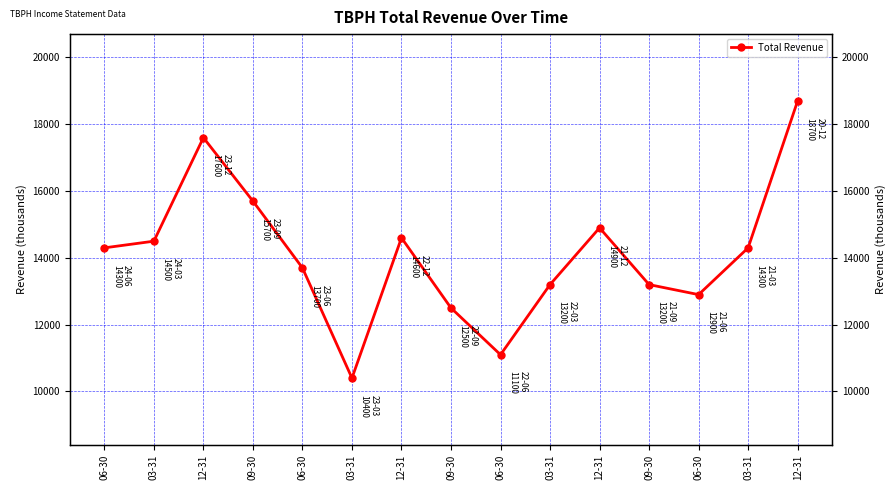

True or false: the data shows 12900 at 06-30.

True